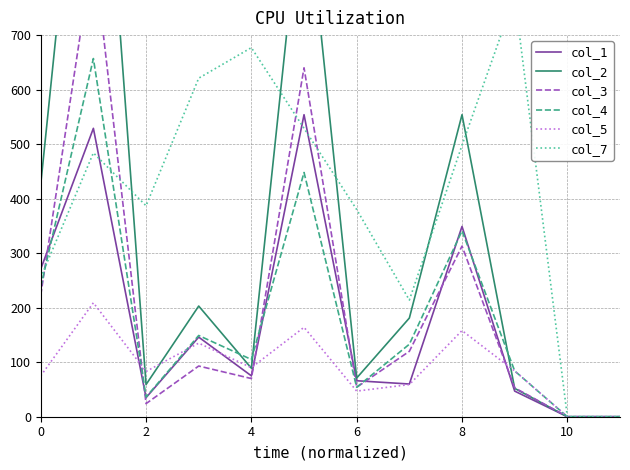

What is the sum of the col_5 values at 2 and 8?

241